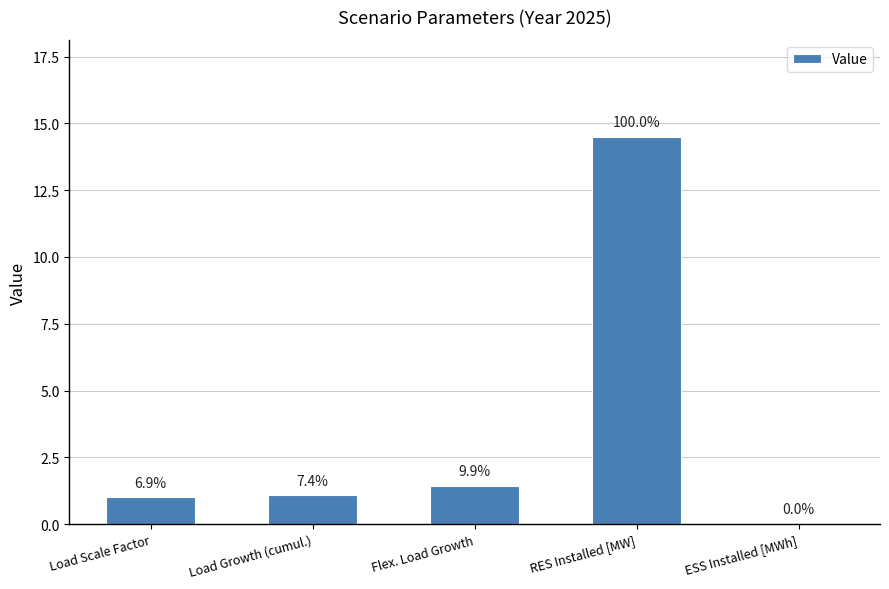

Reading left to right, extract all data points from this chart.

Load Scale Factor=1.0	Load Growth (cumul.)=1.1	Flex. Load Growth=1.4	RES Installed [MW]=14.5	ESS Installed [MWh]=0.0